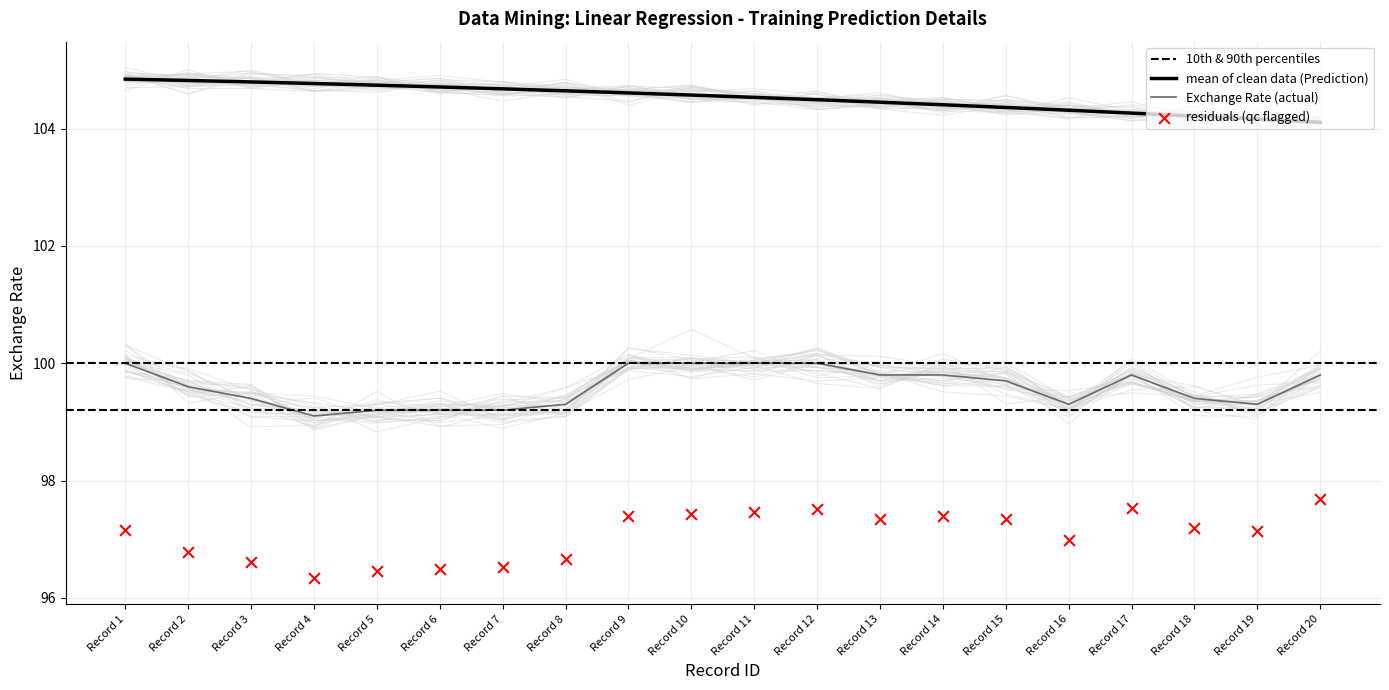

Which series contains the highest Y value?

Prediction: Exchange Rate